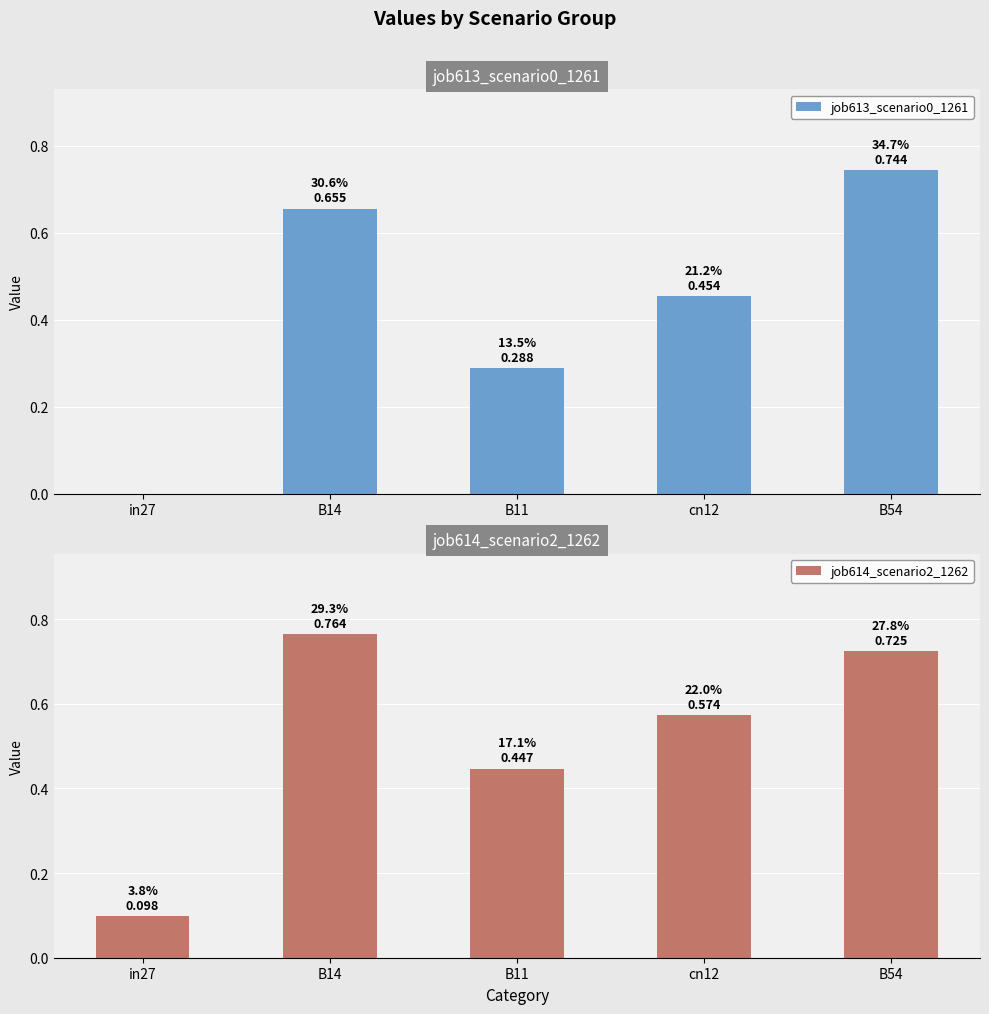

What is the average value of the job613_scenario0_1261 series?

0.4